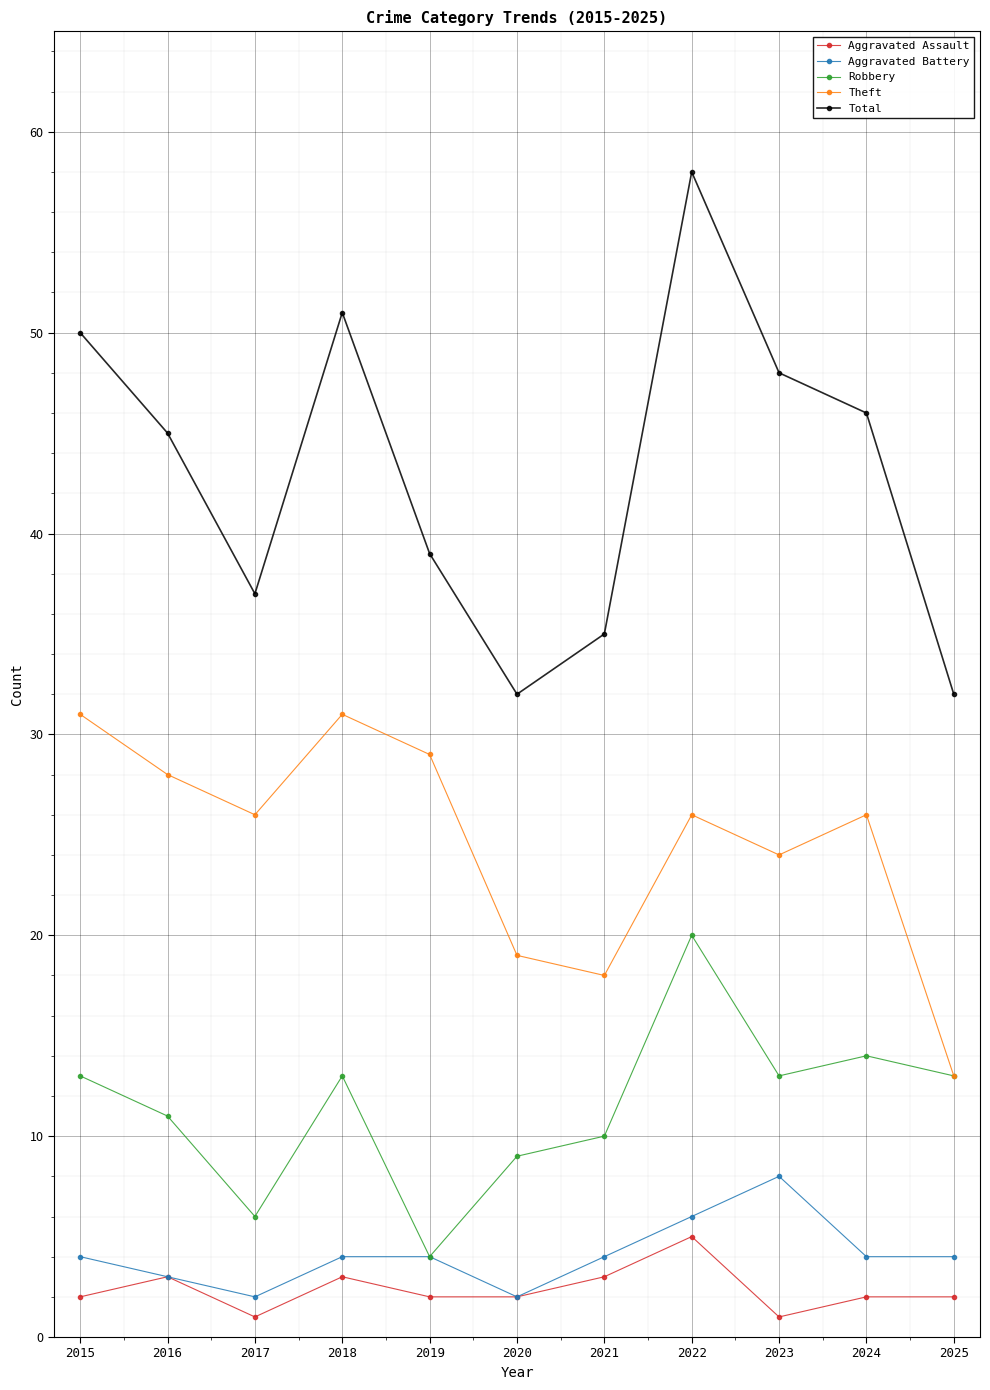

What is the difference between the Aggravated Battery values at 2025 and 2016?

1